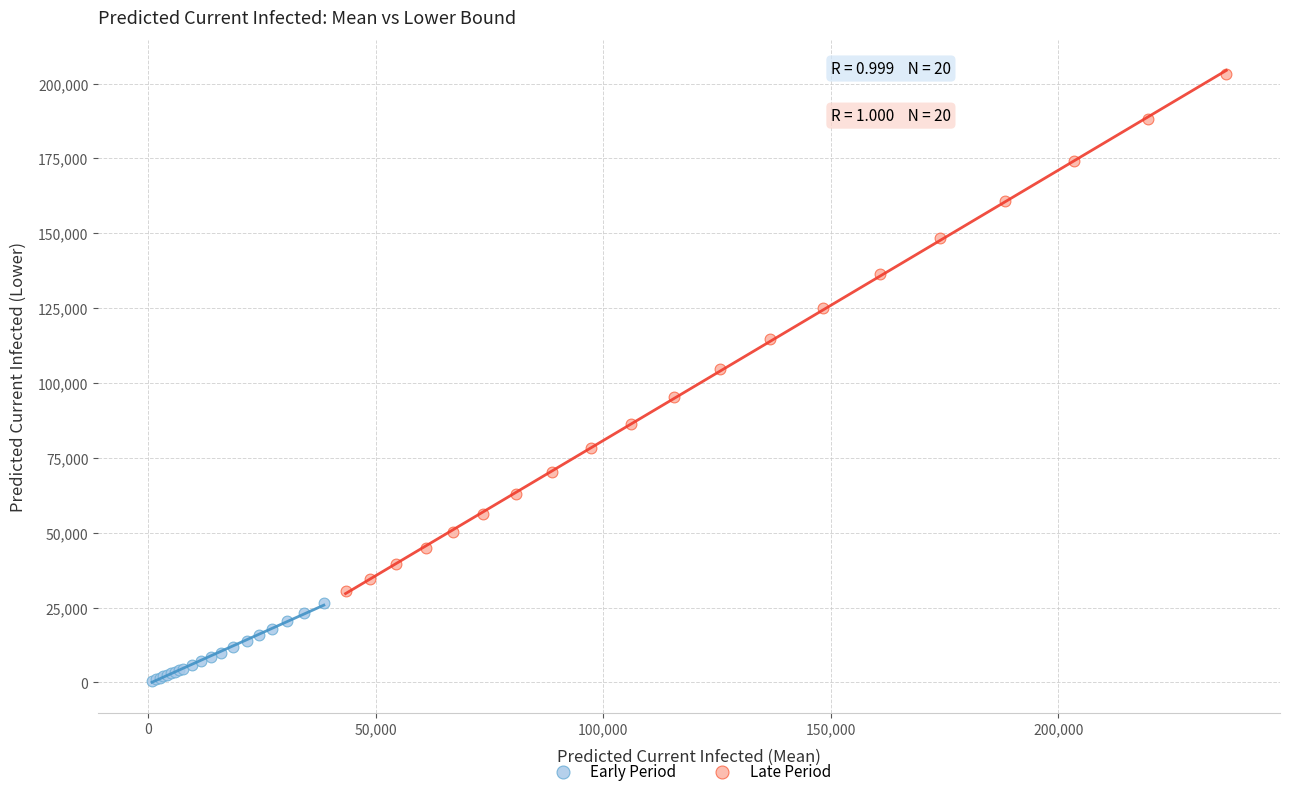

What are all the series names shown in the legend?

Early Period, Late Period